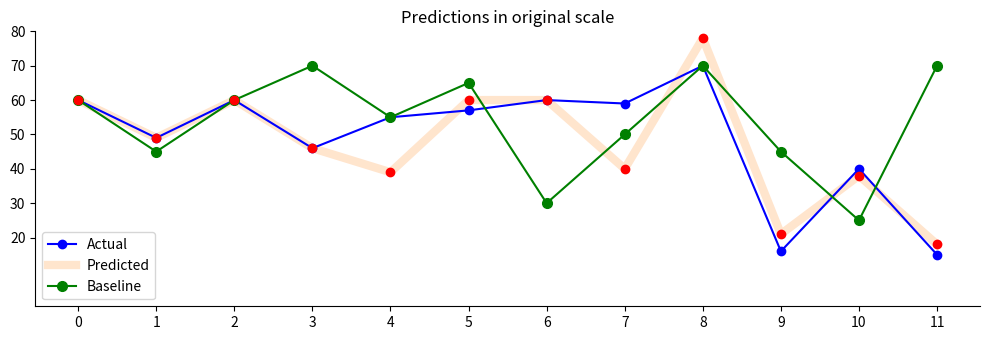

Which category has the lowest value in the Baseline series?

10